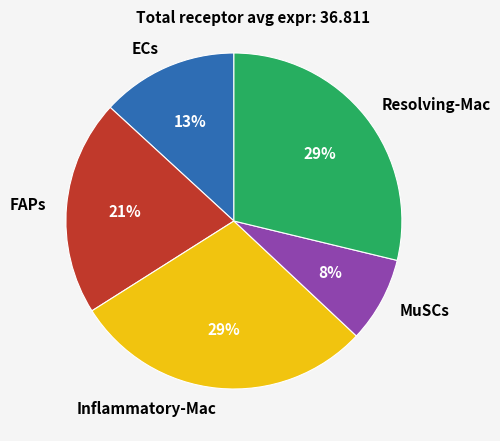

Does any single category account for the majority?

No